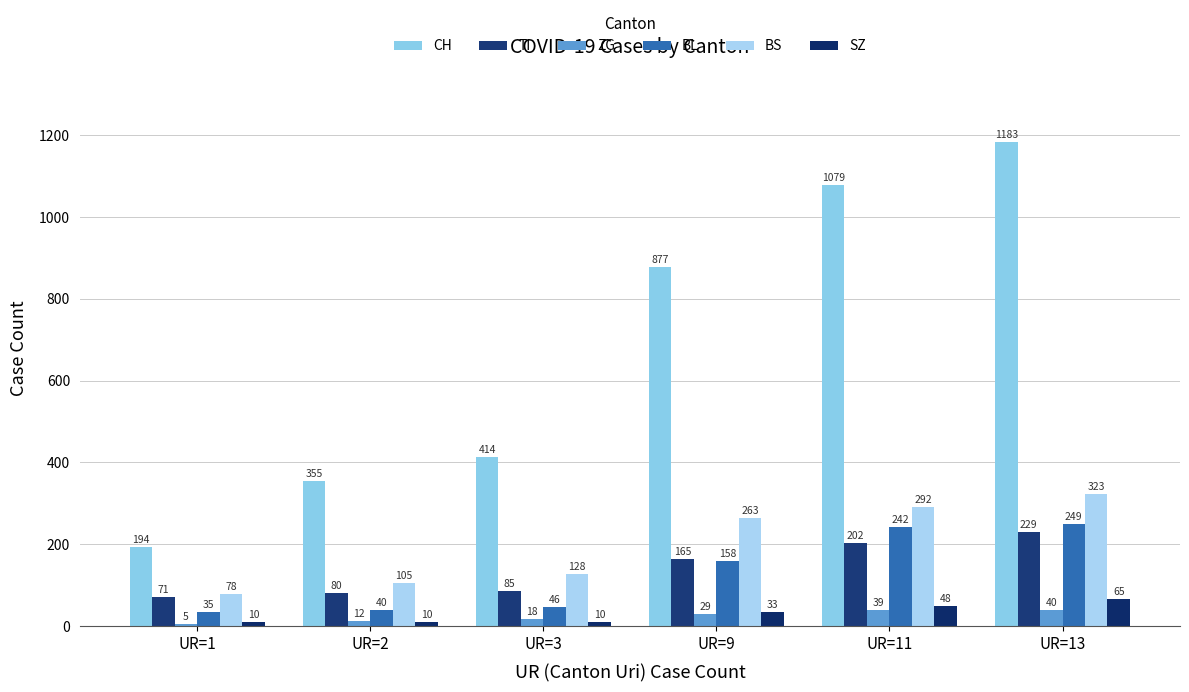

What is the difference between the maximum and minimum values in the CH series?

989